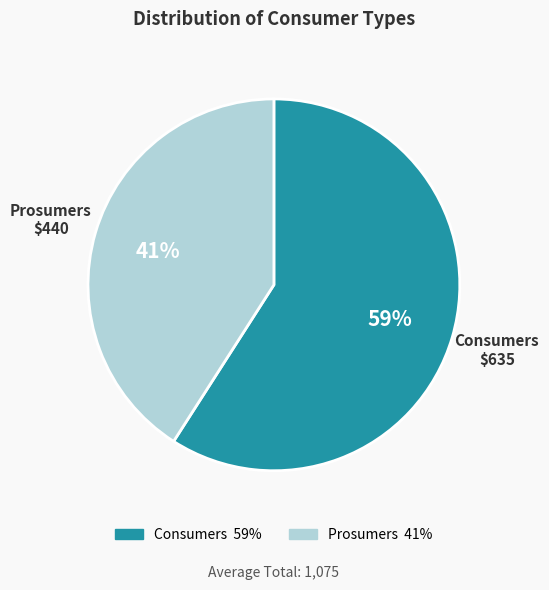

Between Prosumers and Consumers, which is larger?

Consumers